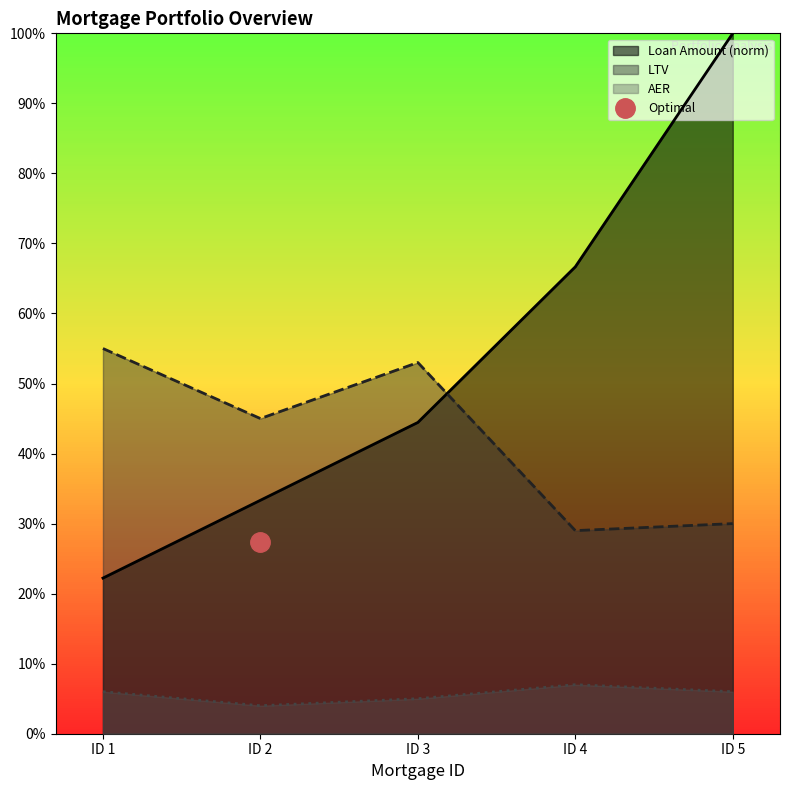

Which series changed the most between ID 2 and ID 3?

Loan Amount